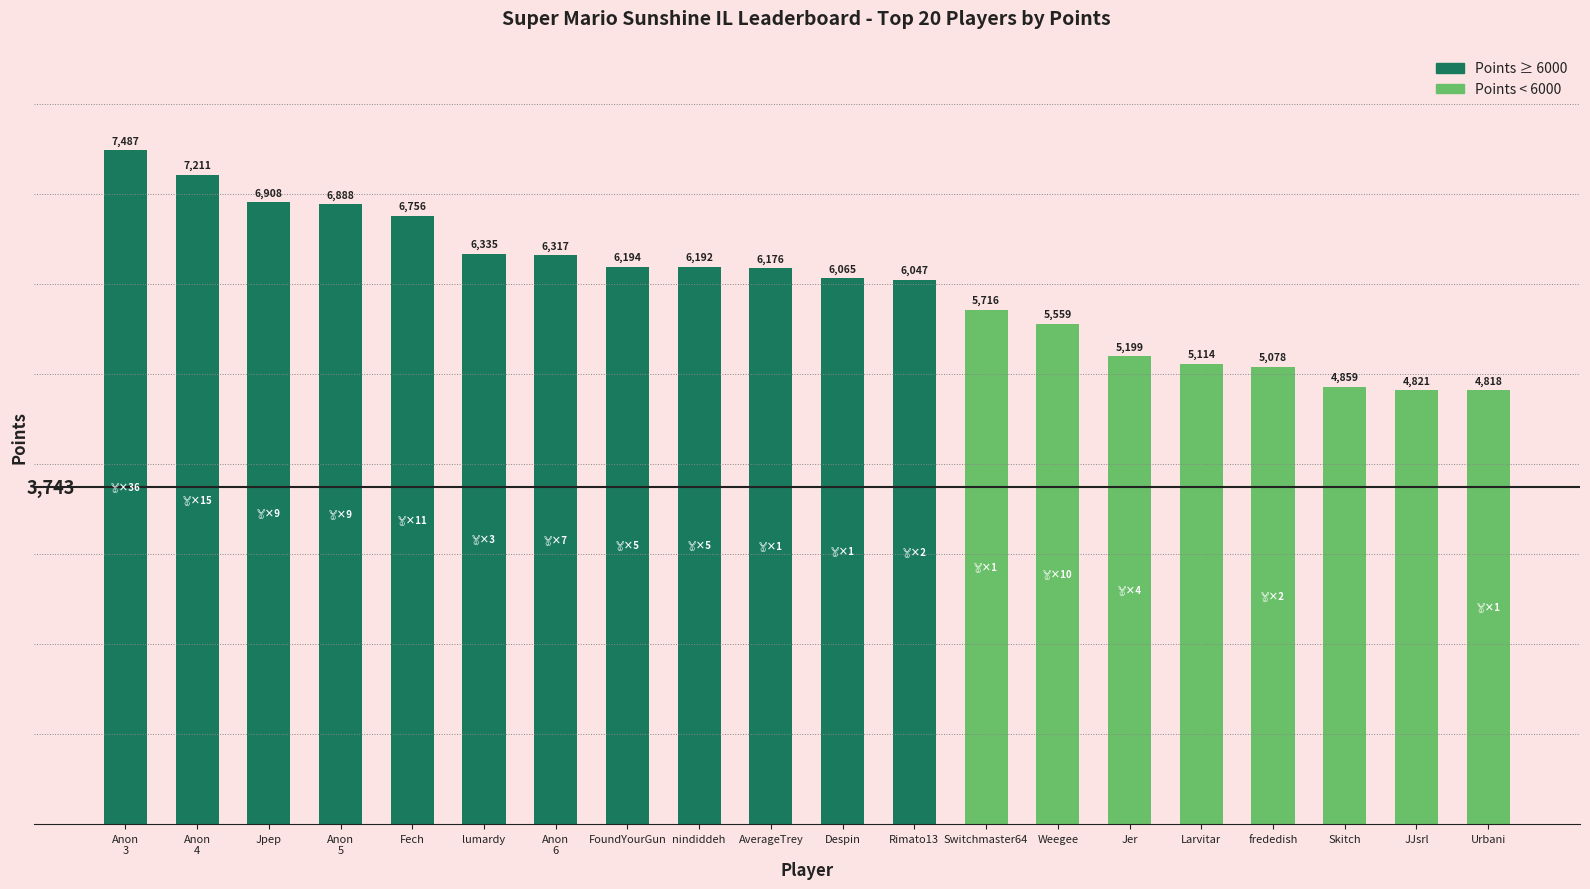

Are the bars grouped side by side (vs. stacked)?

No